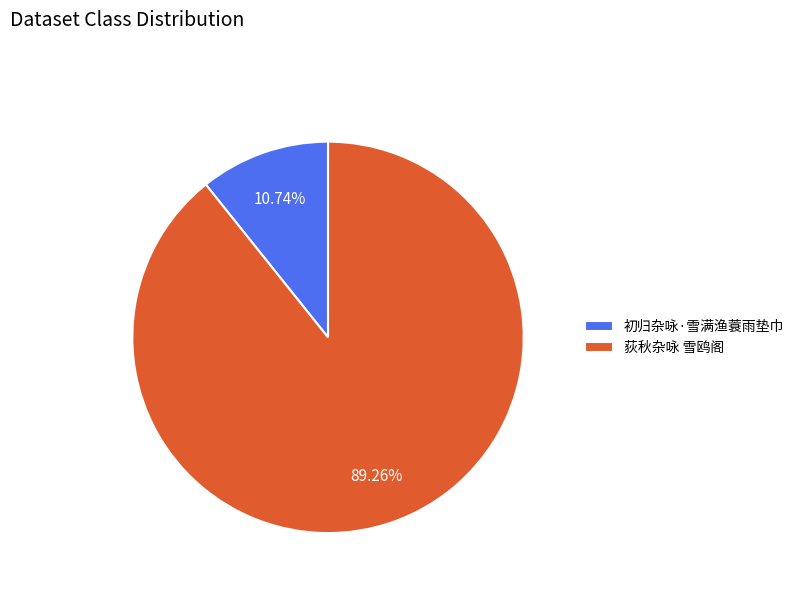

What percentage is NOT represented by 初归杂咏·雪满渔蓑雨垫巾?

89.3%